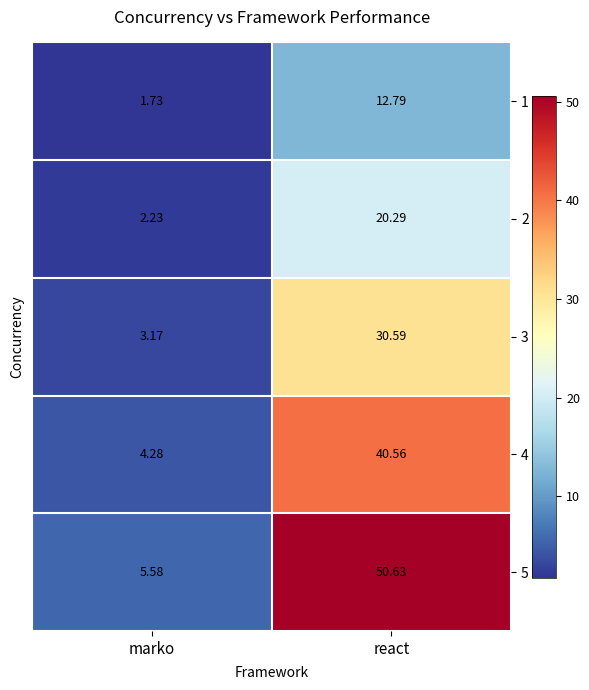

Which series has the largest total across all categories?

5